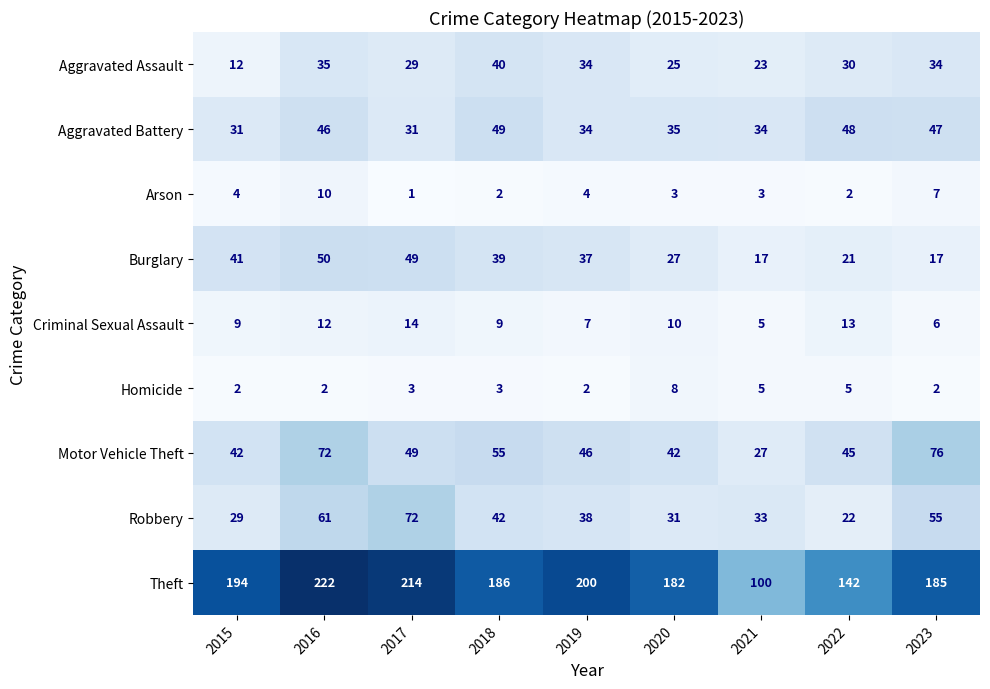

What is the sum of the Burglary values at 2021 and 2017?

66